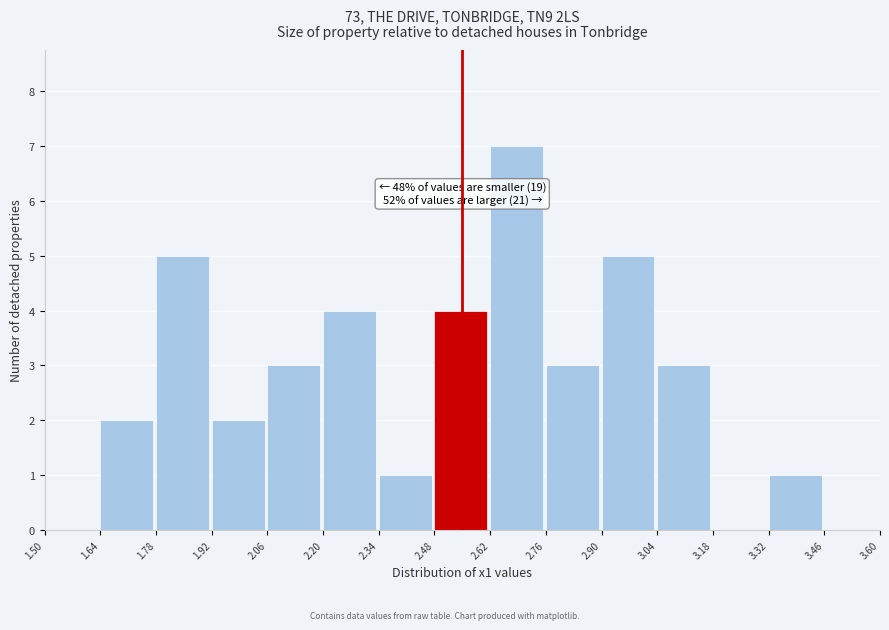

Which range on the x-axis has the tallest bar?

2.62 to 2.76